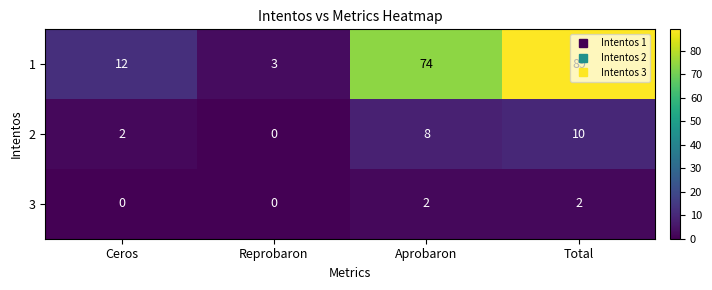

The 1 series shows 12 at Ceros. True or false?

True